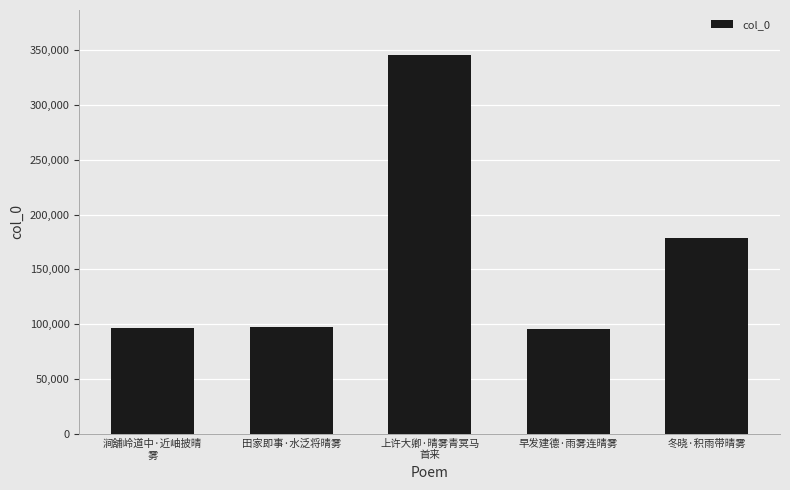

Approximately how many times larger is the value at 田家即事·水泛将晴雾 compared to 冬晓·积雨带晴雾?

0.5